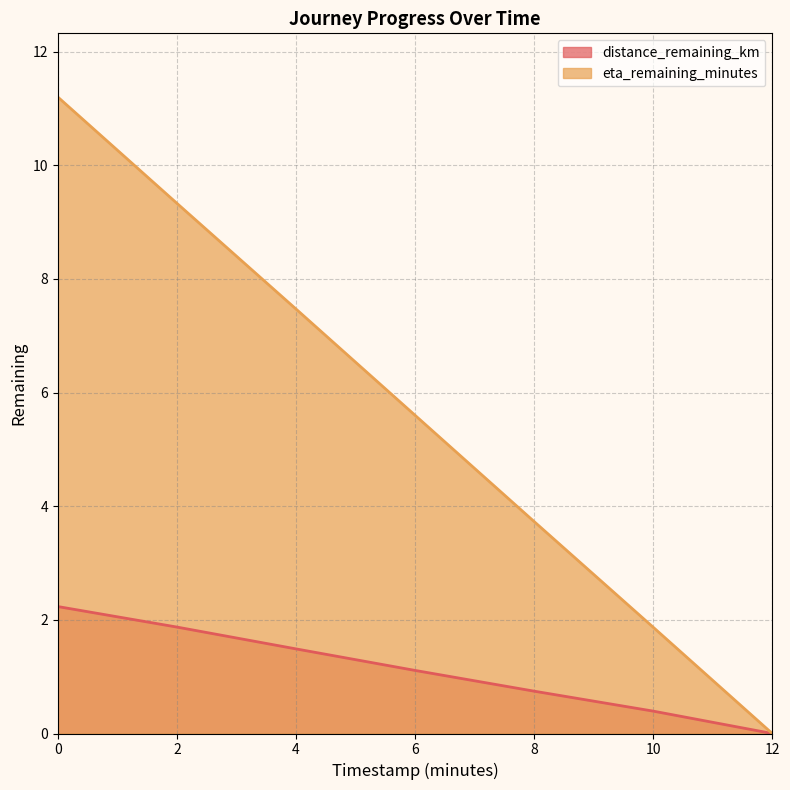

Does the chart have visible grid lines?

Yes